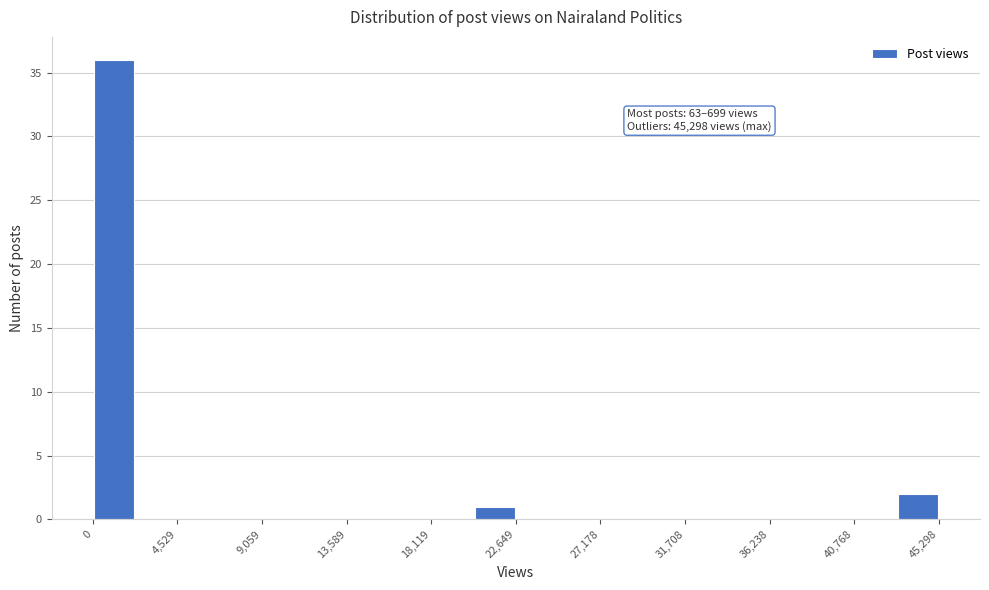

Which range on the x-axis has the tallest bar?

0 to 2500